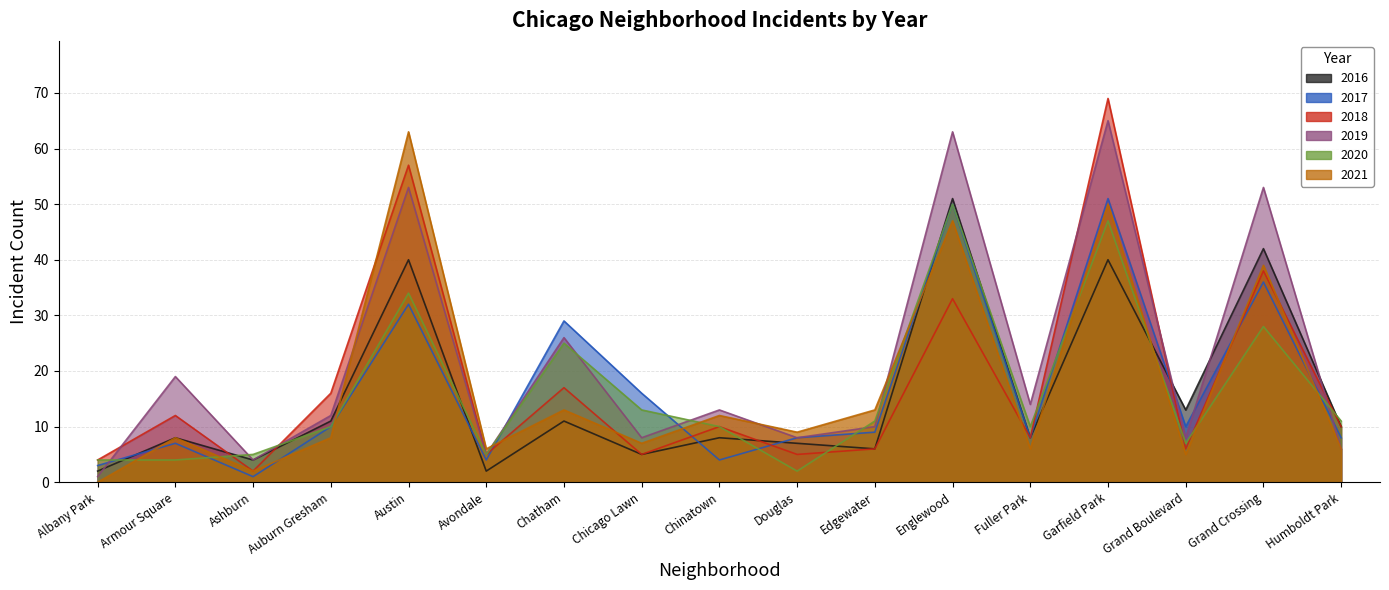

After their last crossing, which series has the higher values: 2017 or 2018?

2018